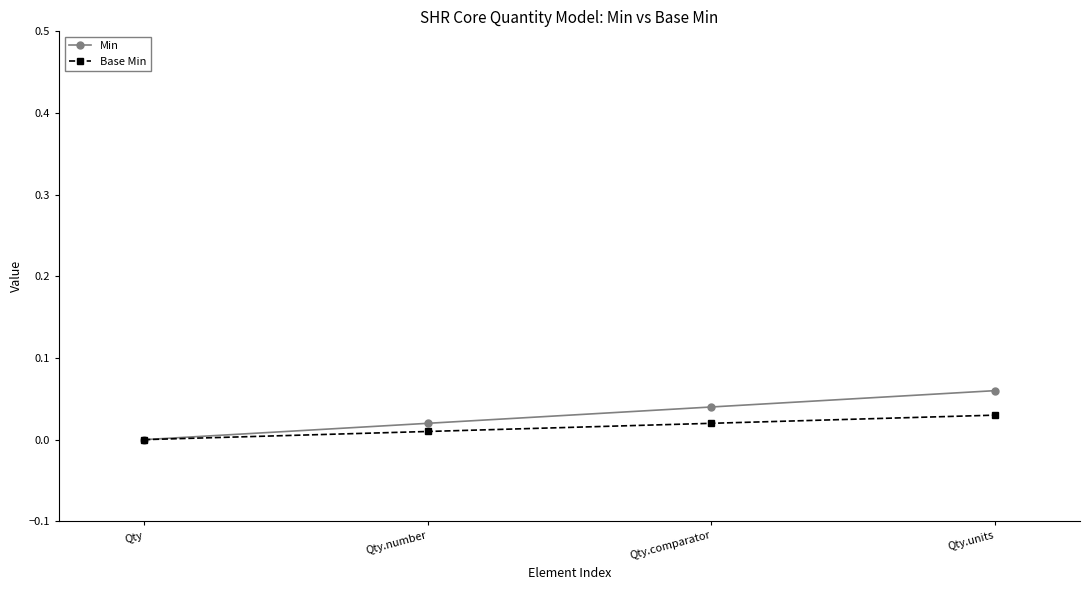

Rank the categories by Base Min value from highest to lowest.

Qty.units, Qty.comparator, Qty.number, Qty